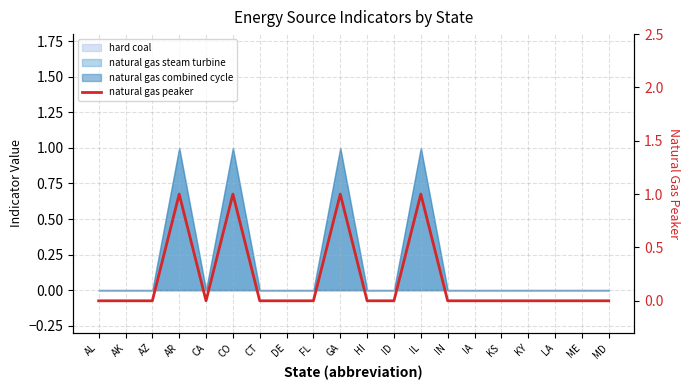

True or false: the data has more than 0 interior local peaks.

True